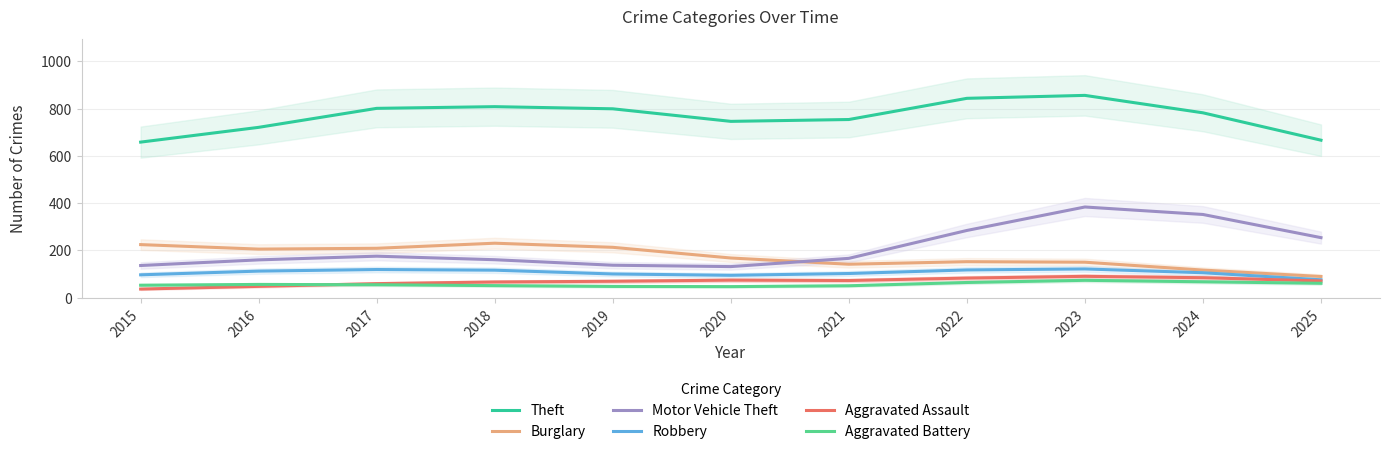

At which category does Theft reach its first local peak?

2018